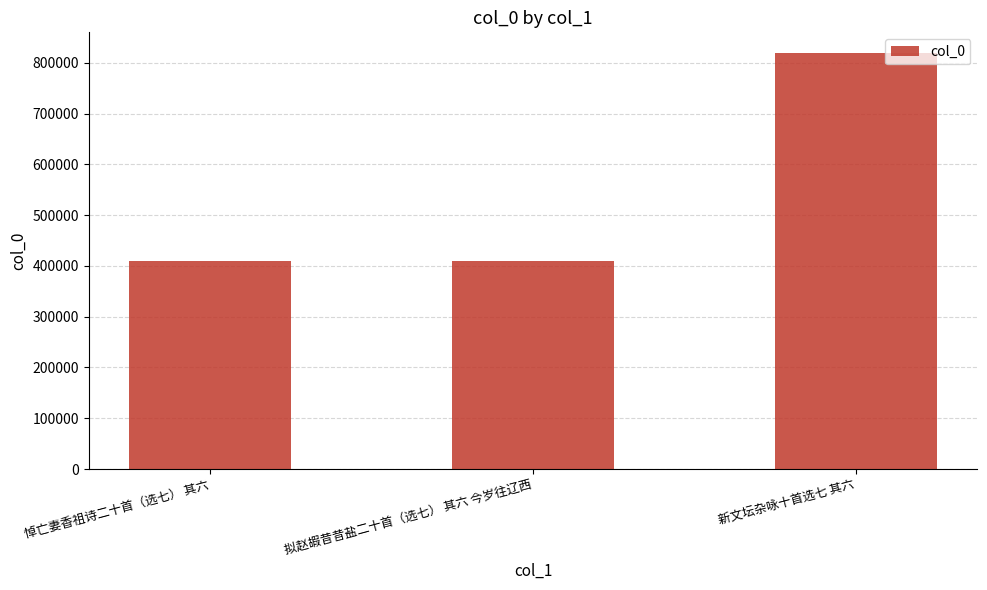

How many values are below 410109?

1